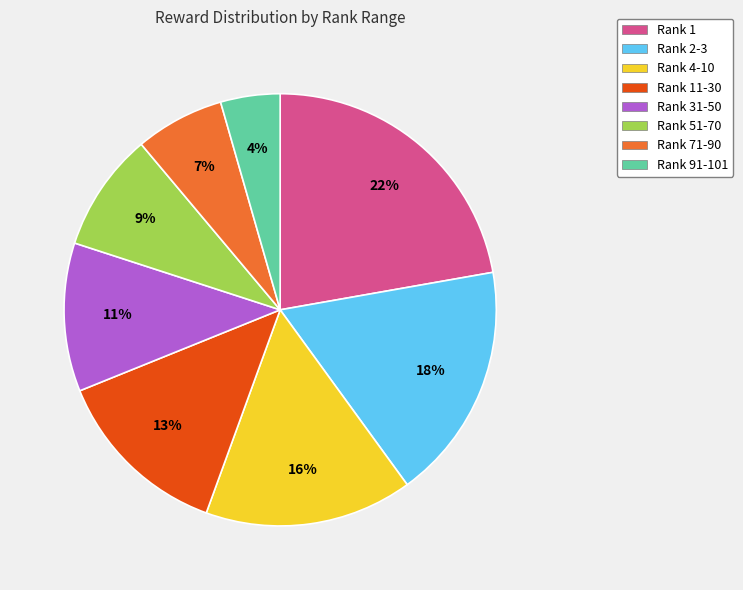

Is there any slice that represents more than half of the pie?

No